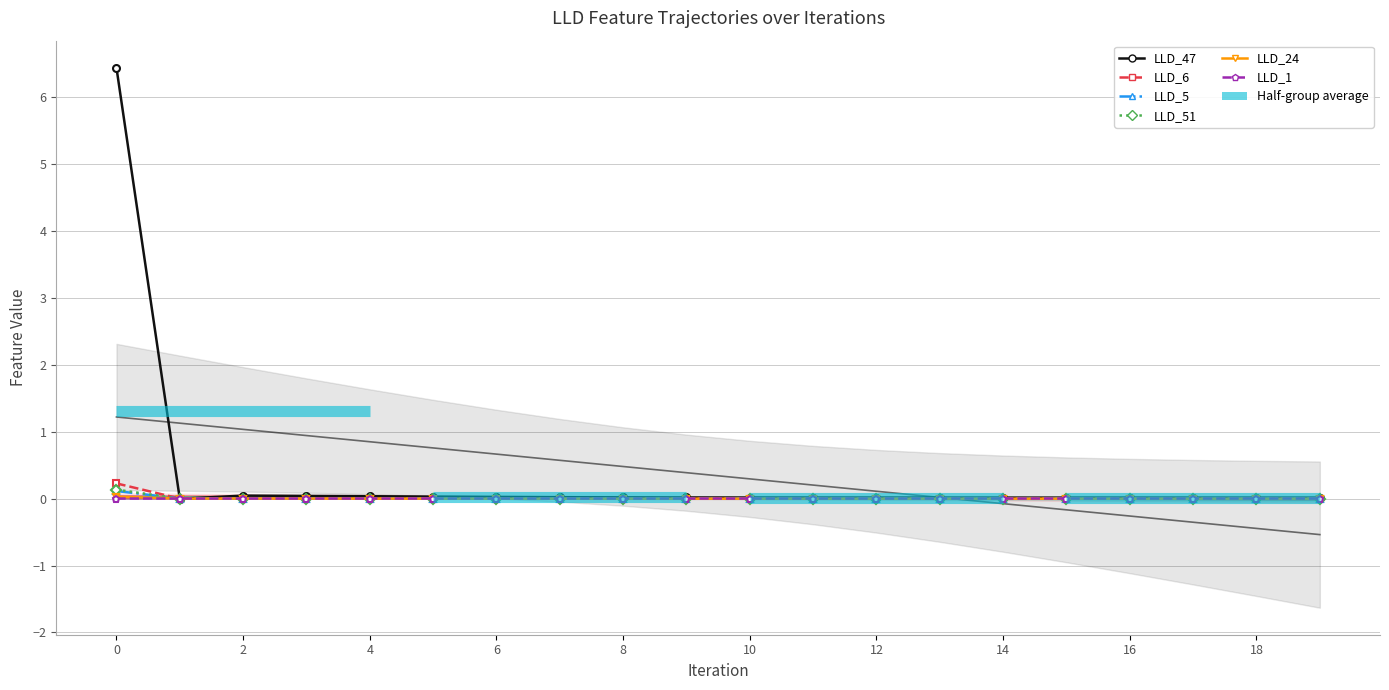

Is it true that LLD_5 equals 0.0 at 10?

False